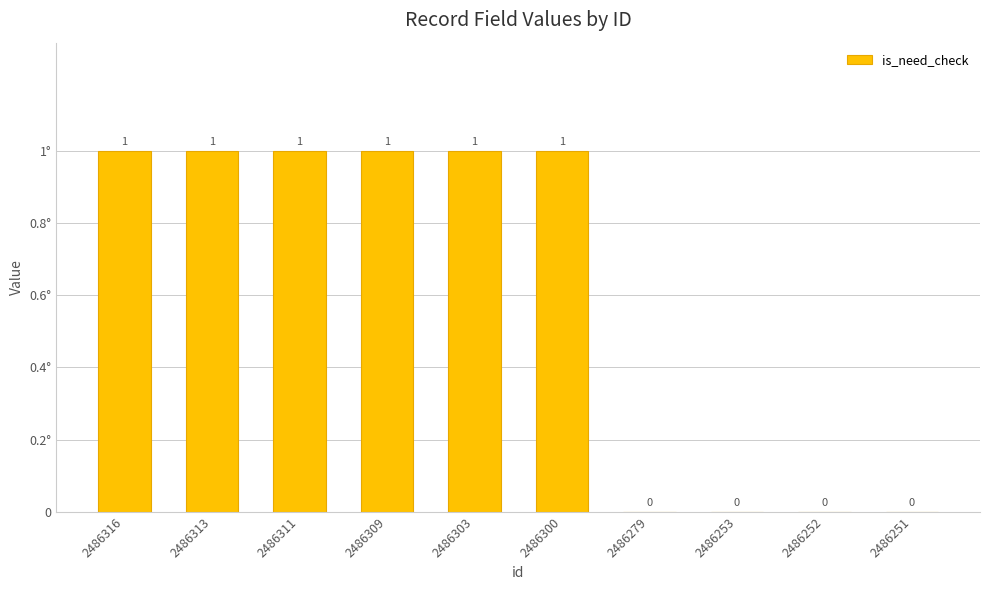

Are the bars horizontal?

No